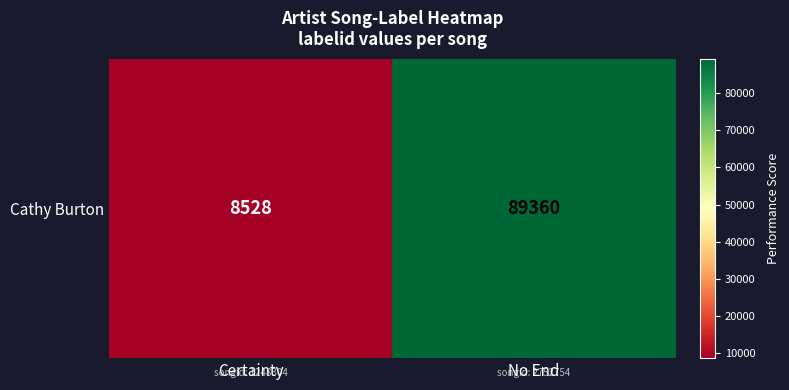

The value at No End is 147507. True or false?

False